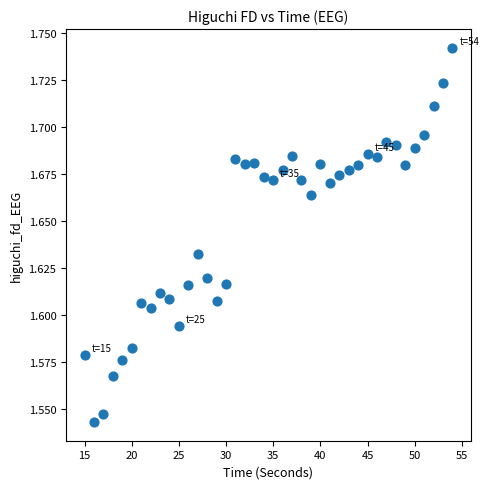

What is the range of X values (max minus min)?

39.0